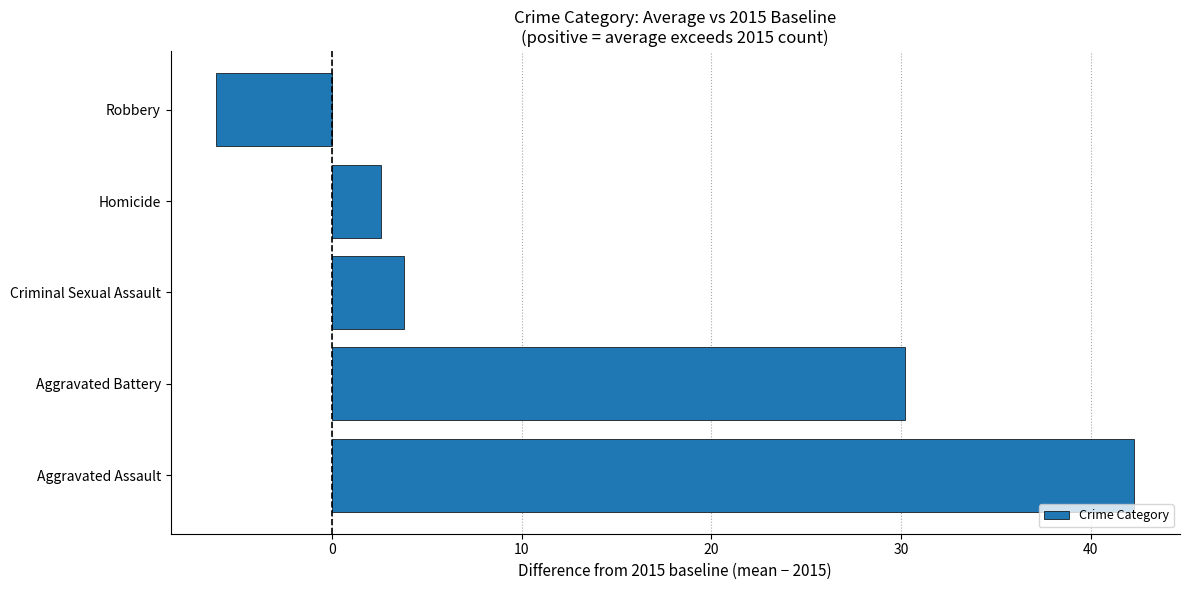

Approximately how many times larger is the value at Aggravated Assault compared to Criminal Sexual Assault?

11.1